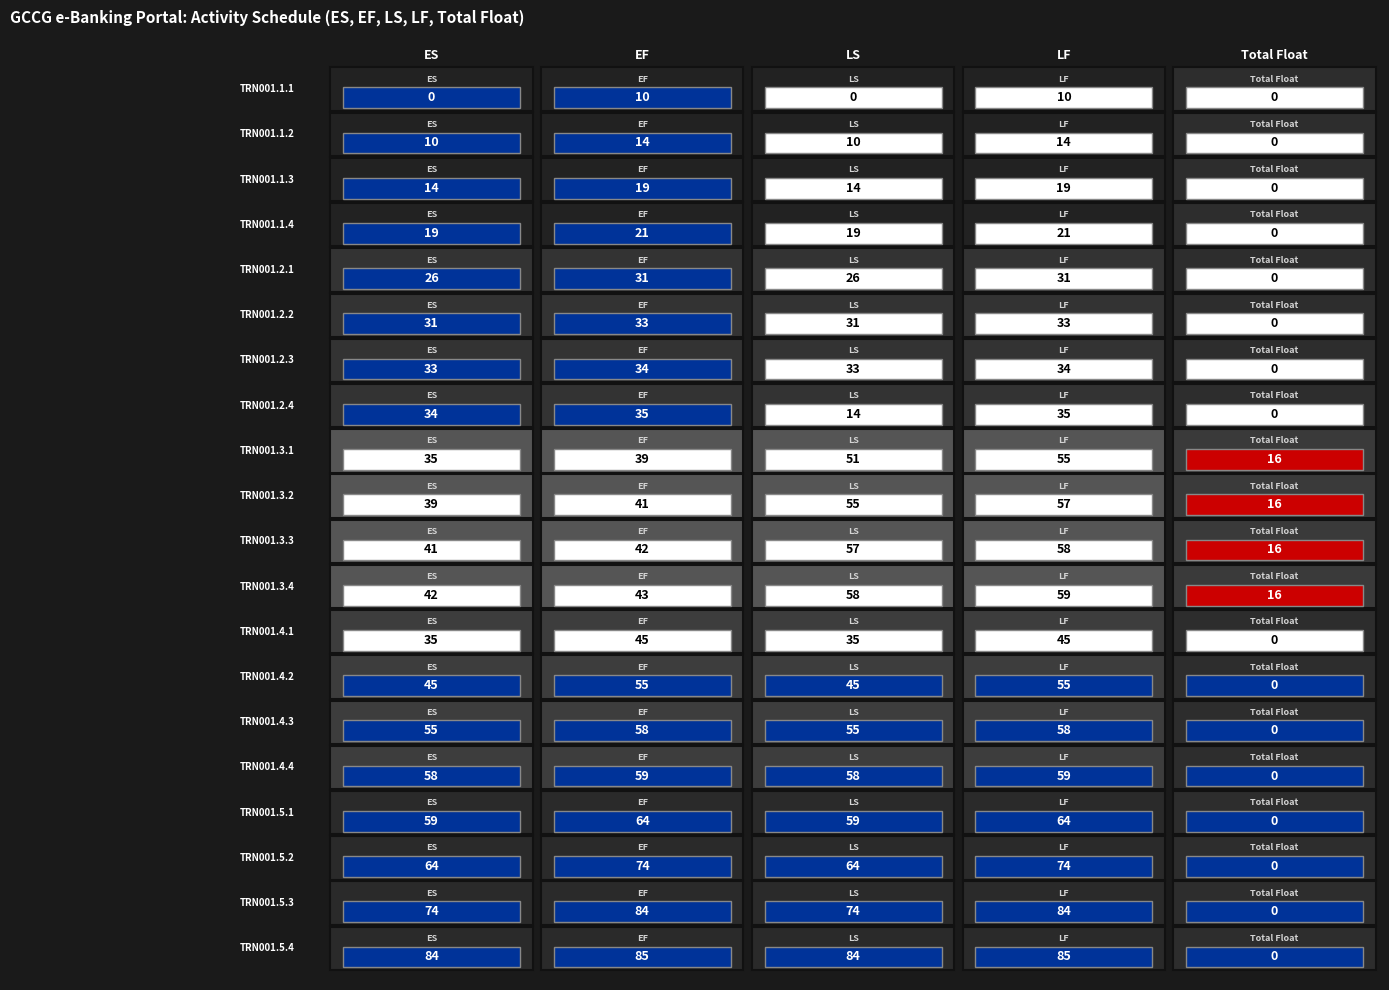

List the labels in order of TRN001.5.1 value, largest first.

1, 3, 0, 2, 4